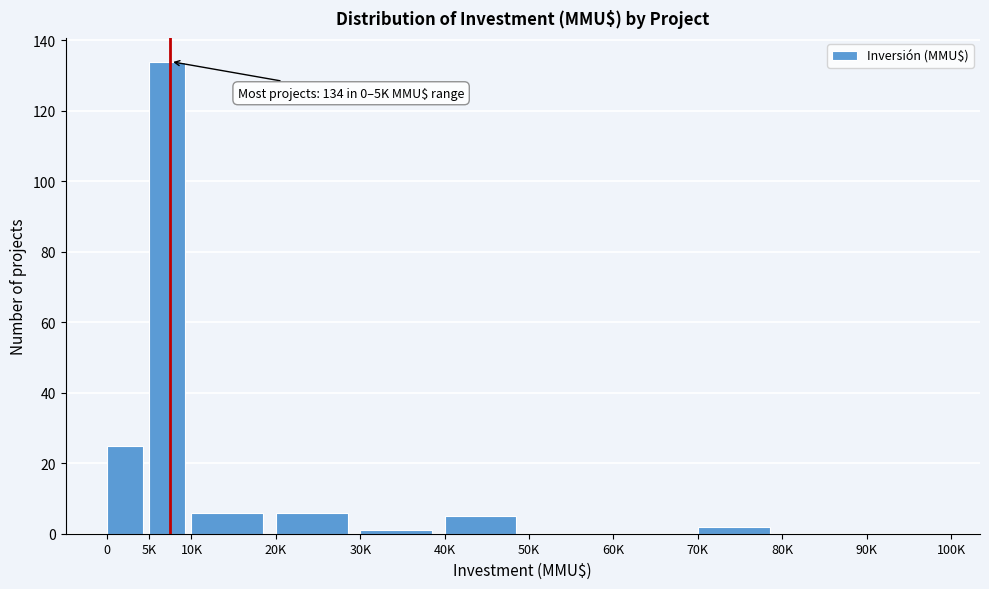

Reading left to right, list all the values displayed in this chart.

0=25	5K=134	10K=6	20K=6	30K=1	40K=5	50K=0	60K=0	70K=2	80K=0	90K=0